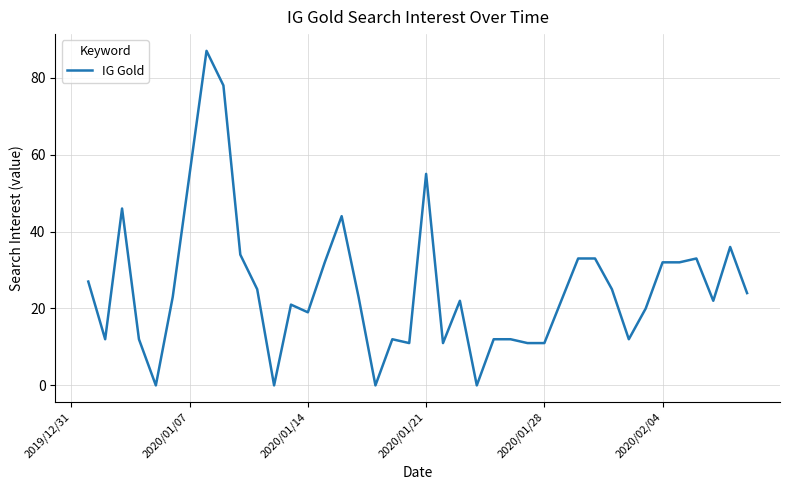

Reading left to right, extract all data points from this chart.

27	12	46	12	0	23	55	87	78	34	25	0	21	19	32	44	23	0	12	11	55	11	22	0	12	12	11	11	22	33	33	25	12	20	32	32	33	22	36	24